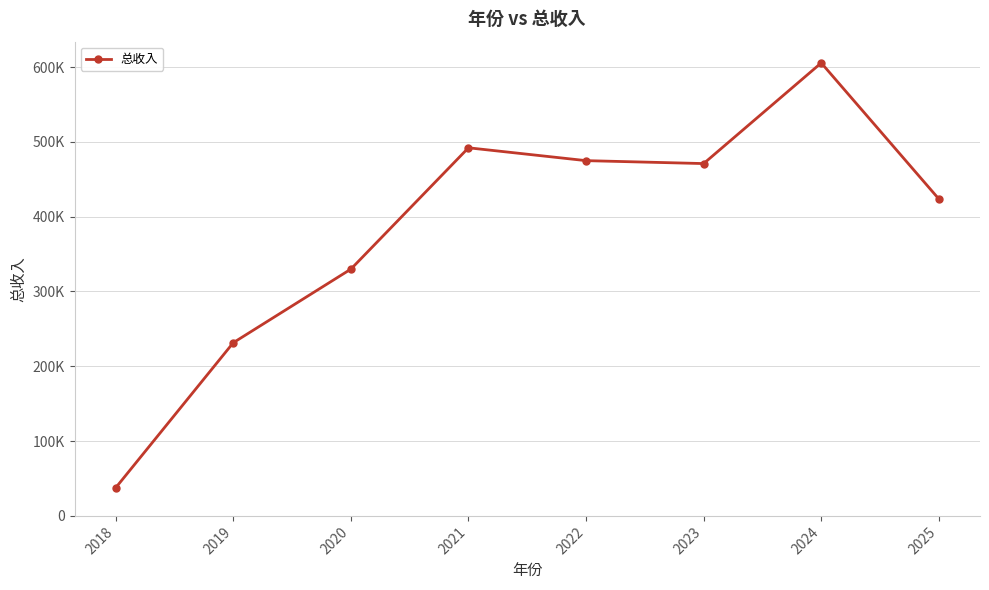

How many data points does each series have?

8